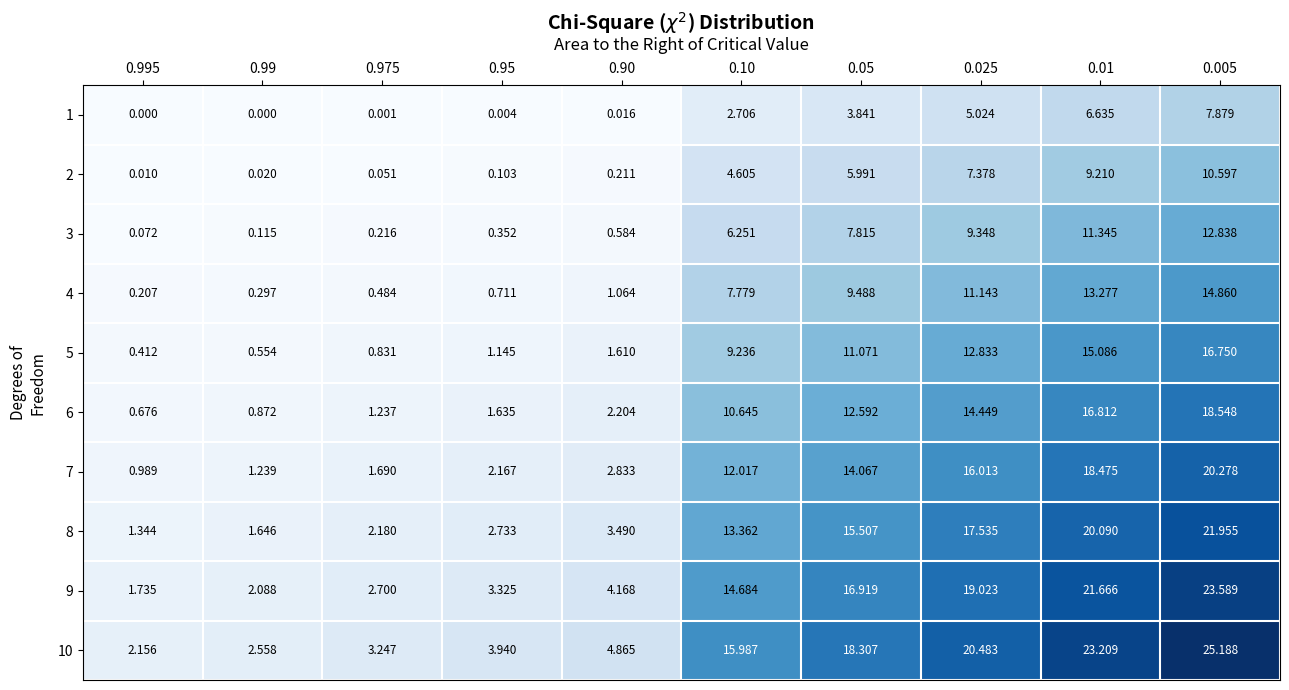

Is the value of 4 at 0.005 greater than the value of 6 at 0.05?

Yes